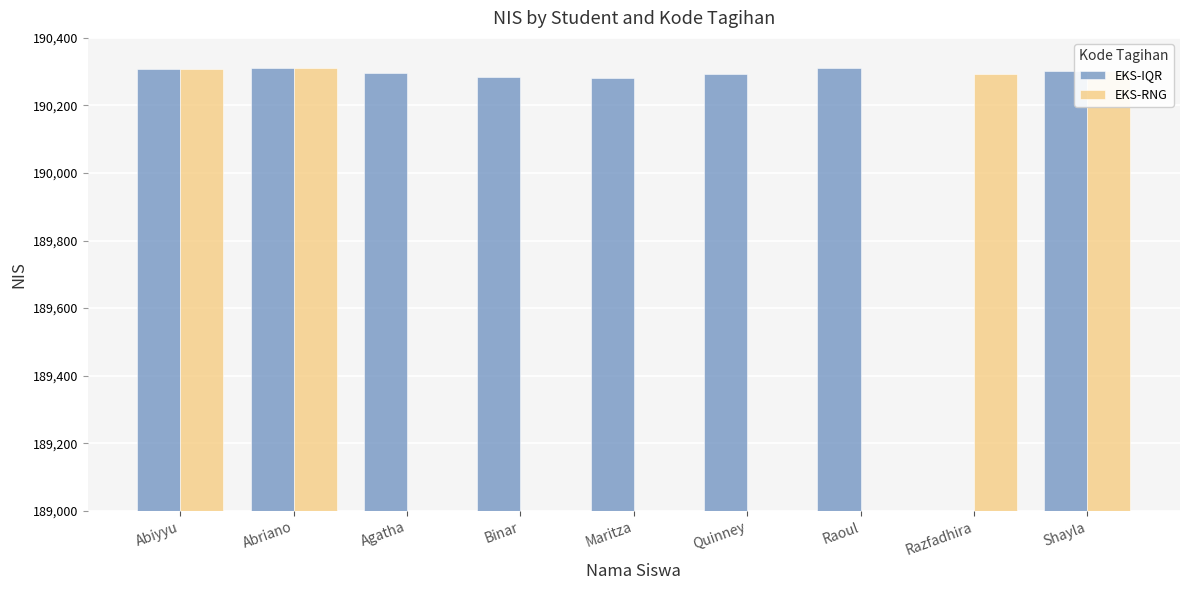

List the series in order of their peak value, lowest first.

EKS-RNG, EKS-IQR